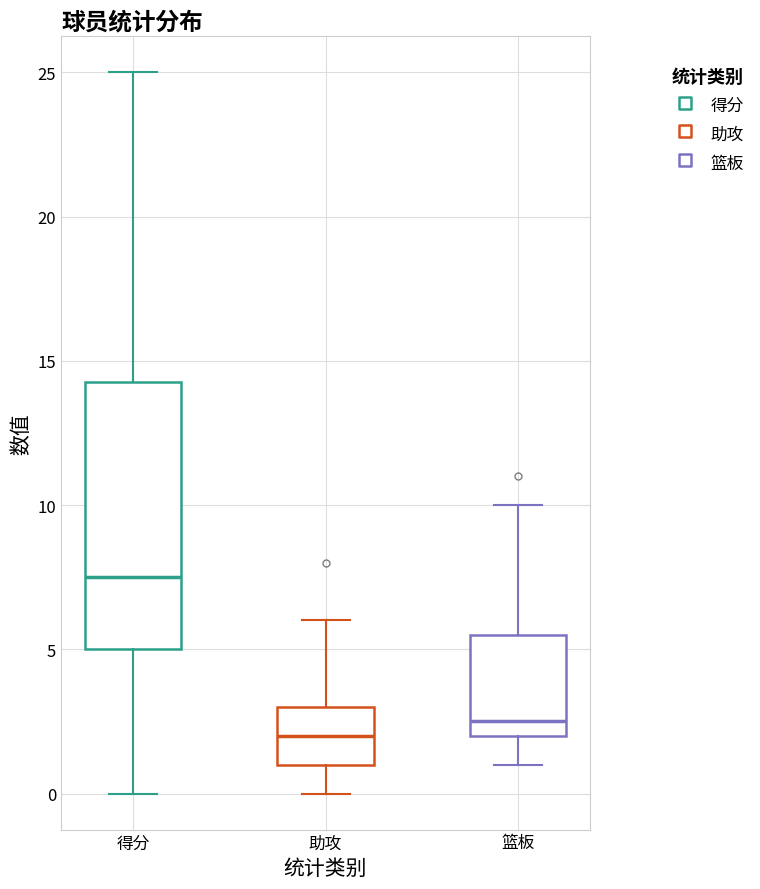

Where is the lower edge of the box for 篮板 on the y-axis? The values are not printed on the chart, so give them approximately, as read against the axis.

2.0